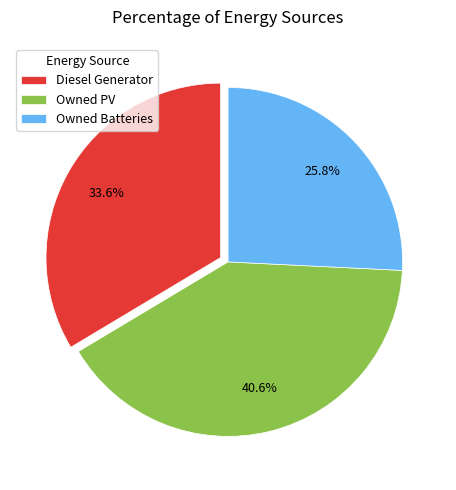

To the nearest percent, what is the difference between the Owned Batteries and Owned PV slice percentages?

15%